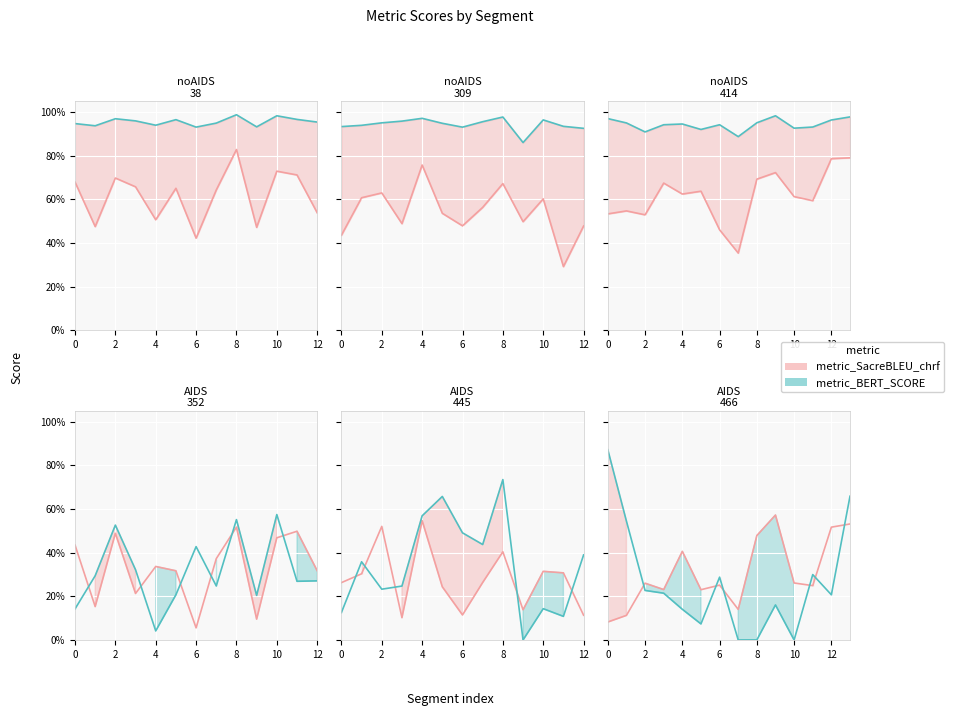

Rank the series by their maximum value, from highest to lowest.

metric_BERT_SCORE, metric_SacreBLEU_chrf